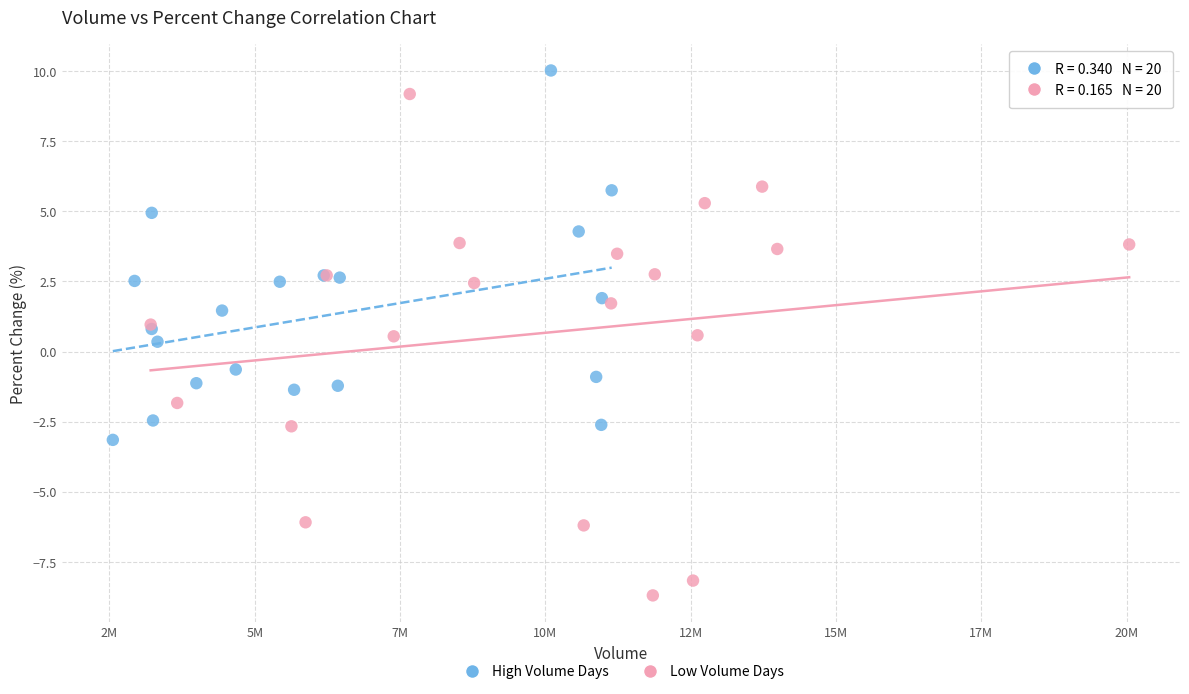

What are all the series names shown in the legend?

High Volume Days, Low Volume Days